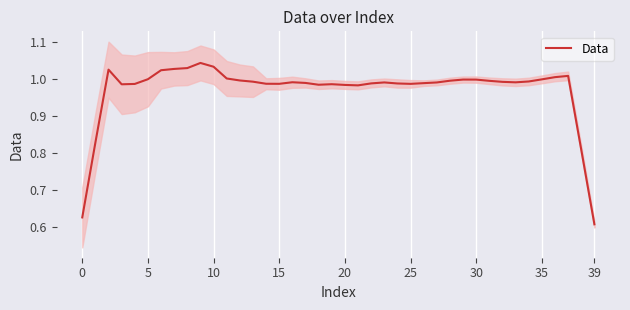

What is the greatest value displayed?

1.0